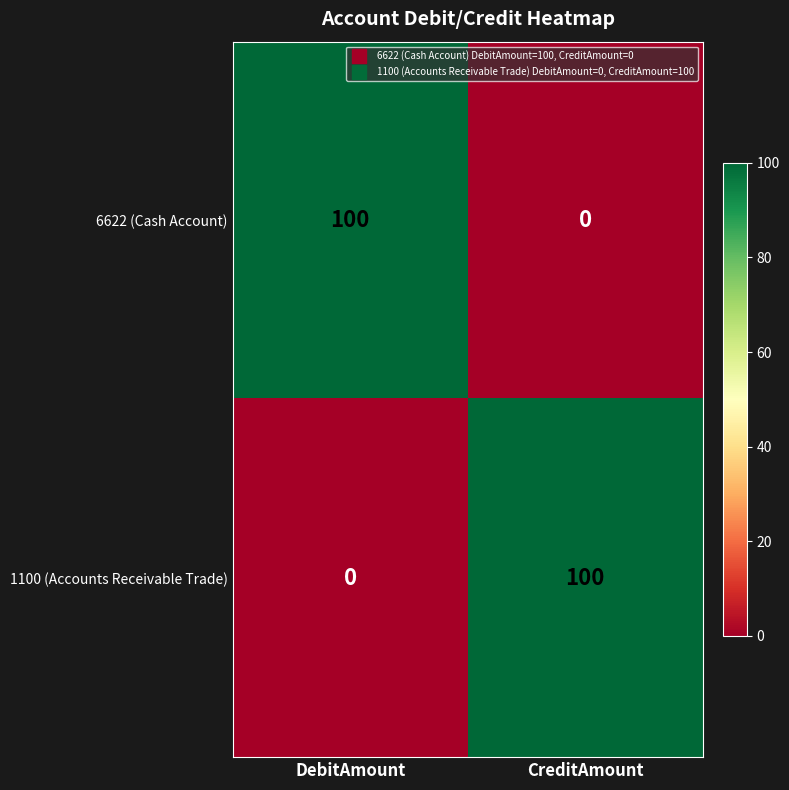

How many data points does each series have?

2